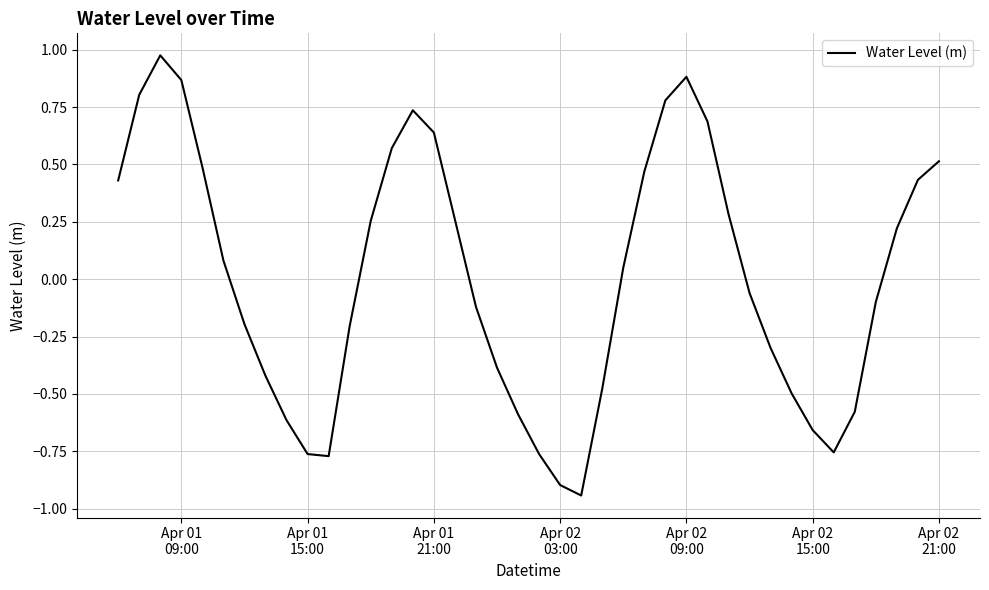

What is the difference between the maximum and minimum values?

1.9